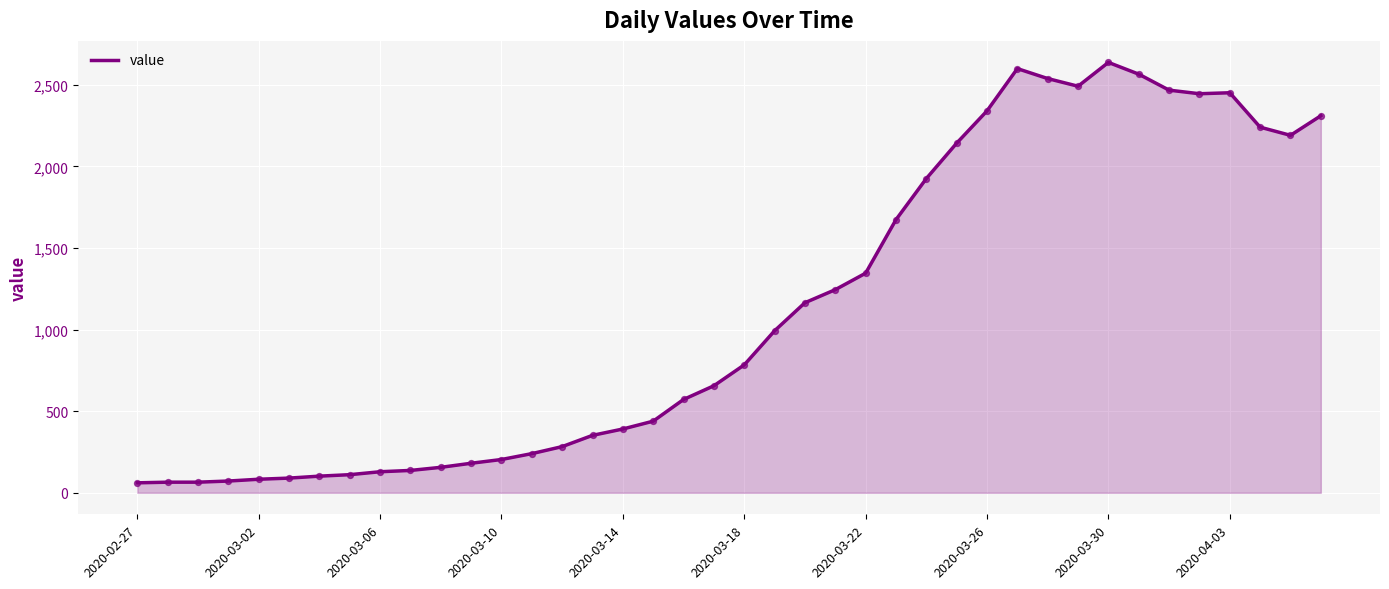

What is the difference between the maximum and minimum values?

2577